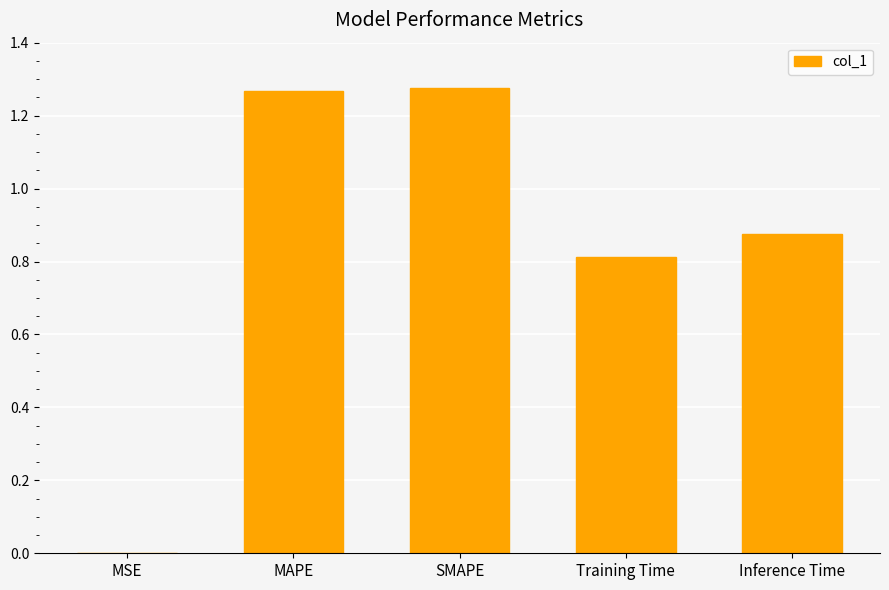

What is the sum of all values?

4.2